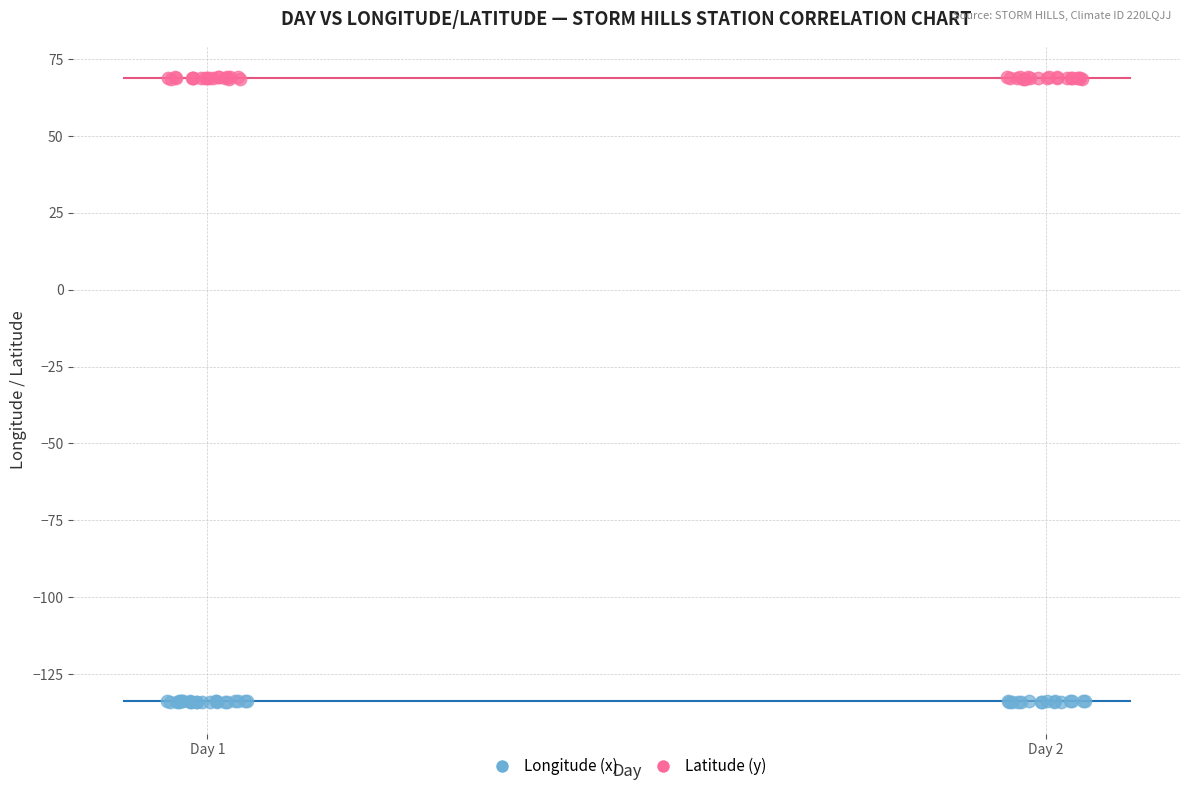

Which series reaches the minimum Y coordinate?

Longitude (x)